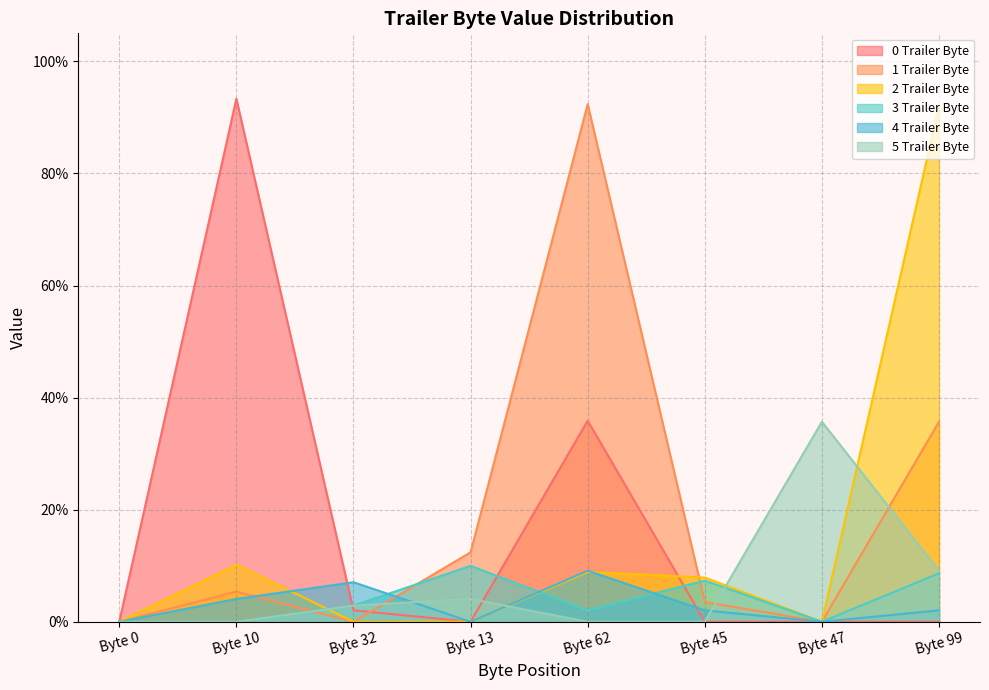

Does the chart display data point markers on the line(s)?

No